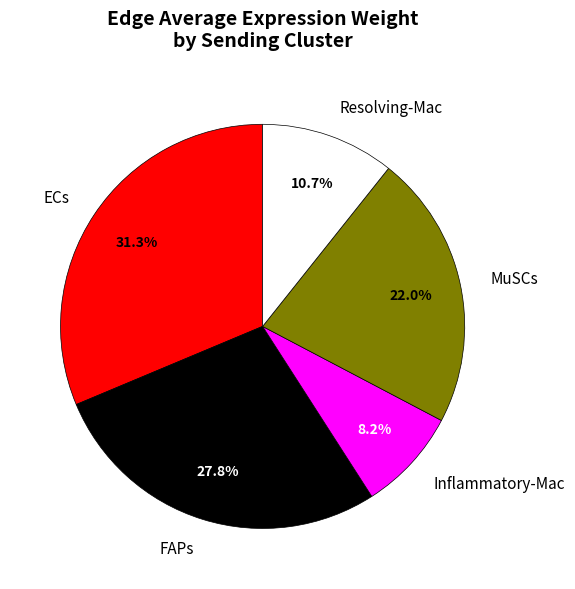

Which has a higher value, Resolving-Mac or MuSCs?

MuSCs